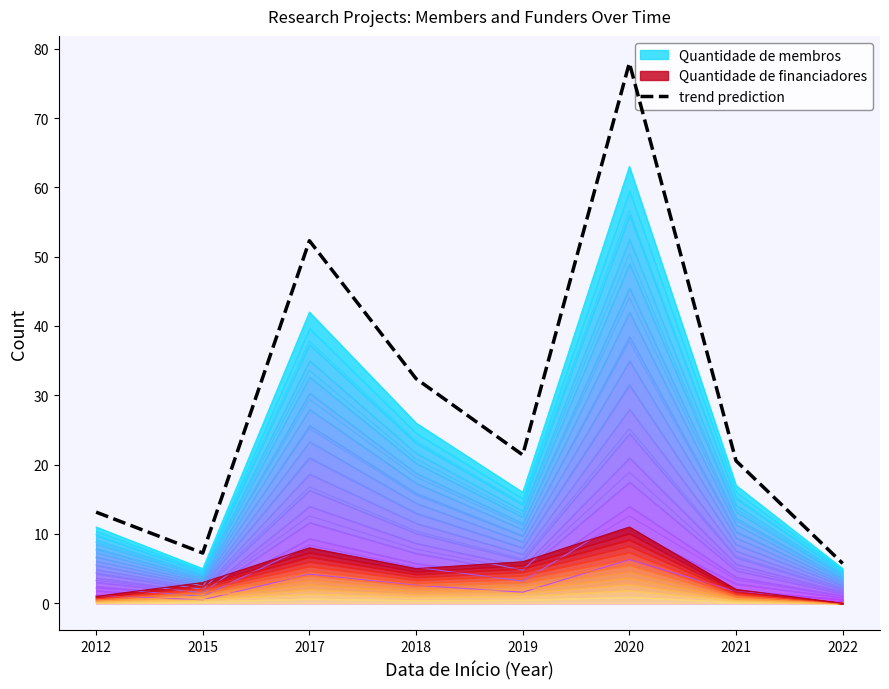

Reading right to left, what are all the values shown in this chart?

5.8	20.5	77.9	21.4	32.4	52.3	7.2	13.1